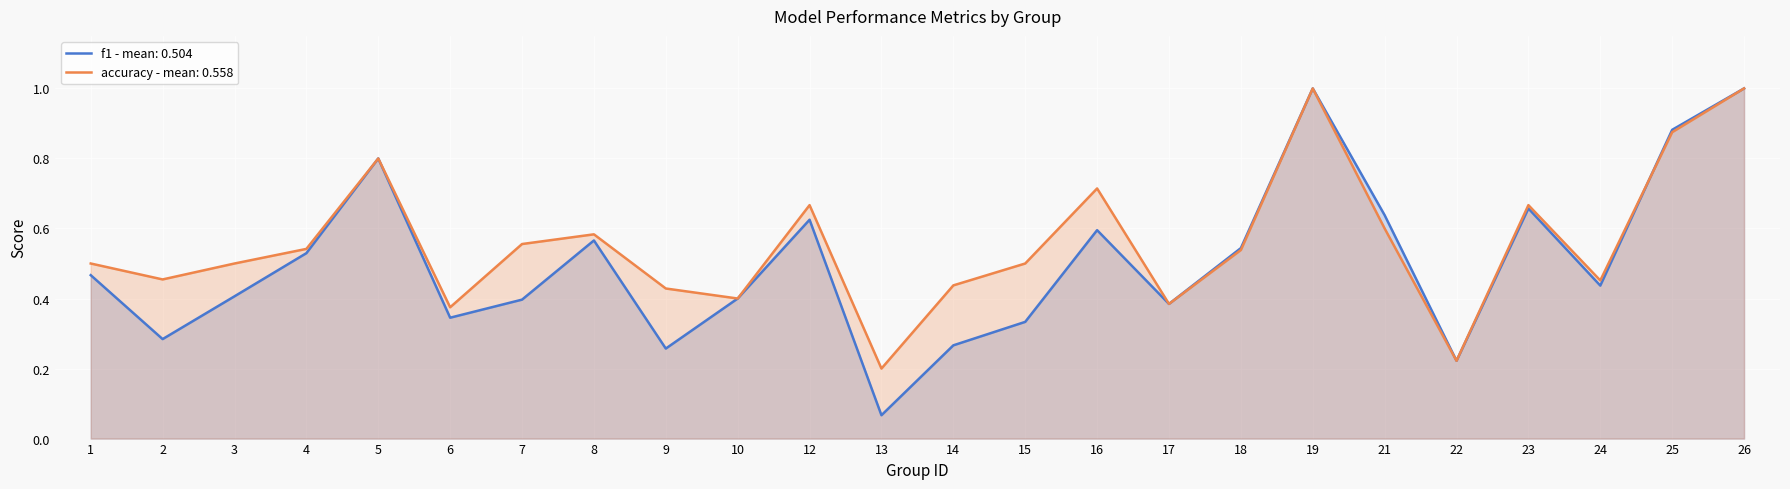

The accuracy series shows 1.0 at 26. True or false?

True